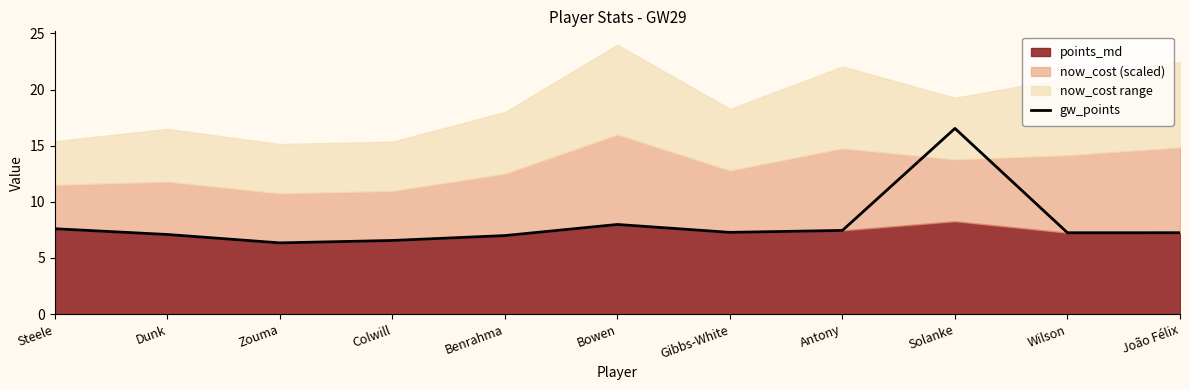

What is the value of the 4th point from the left?

6.6